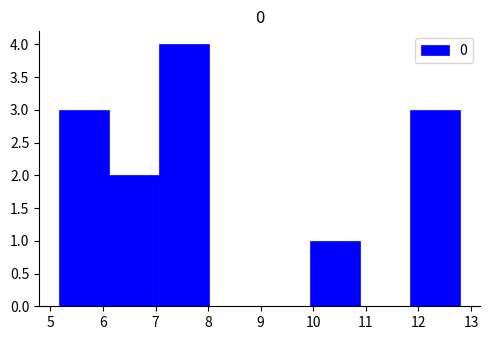

Reading left to right, transcribe this chart: for each bar, give the range it covers on the x-axis and its height. Neither the bar edges nor the heights are printed on the chart, so give them approximately, as read against the axes.

5.2 to 6.1: 3
6.1 to 7.1: 2
7.1 to 8.0: 4
8.0 to 9.0: 0
9.0 to 9.9: 0
9.9 to 10.9: 1
10.9 to 11.8: 0
11.8 to 12.8: 3